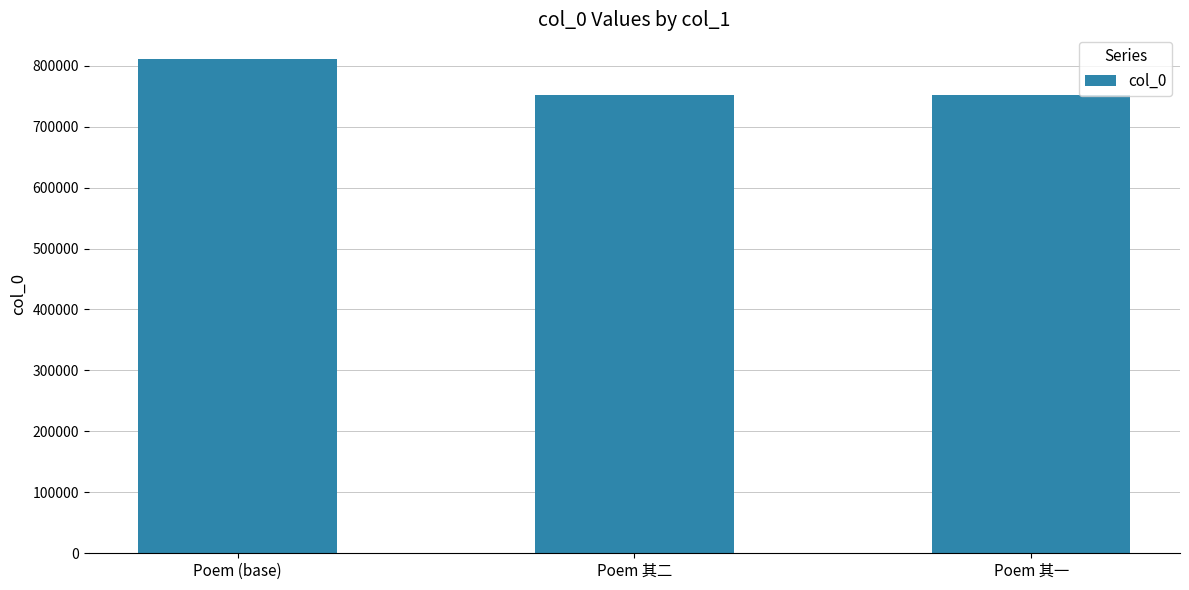

At which label is the value closest to 781685?

Poem 其二